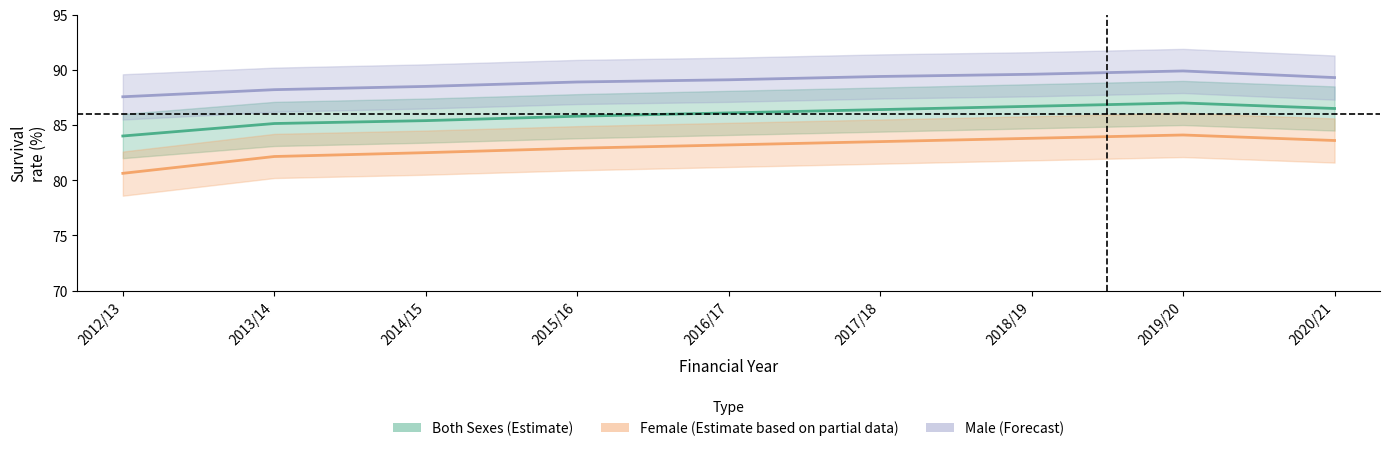

True or false: Male has a value of 88.2 at 2013/14.

True